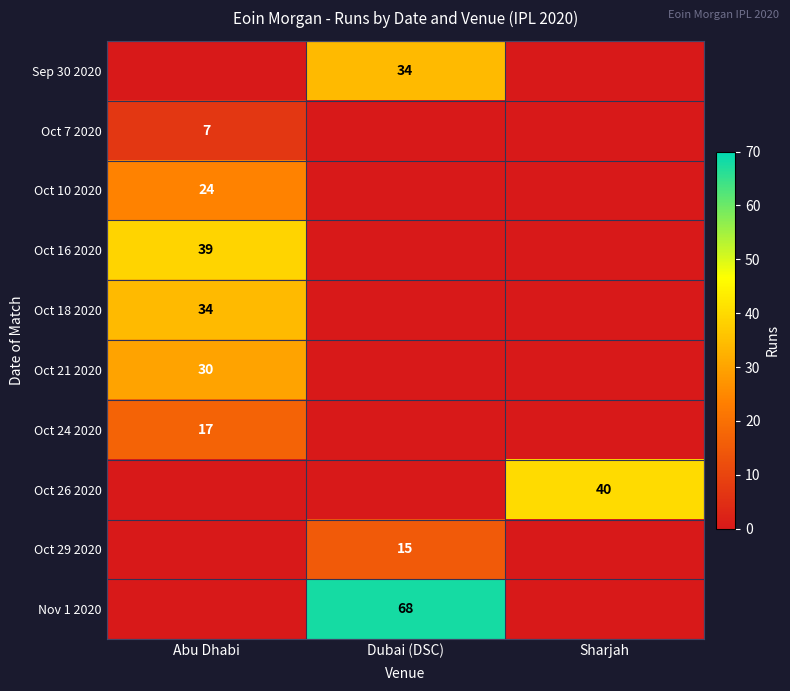

Is it true that Oct 24 2020 equals 17 at Abu Dhabi?

True